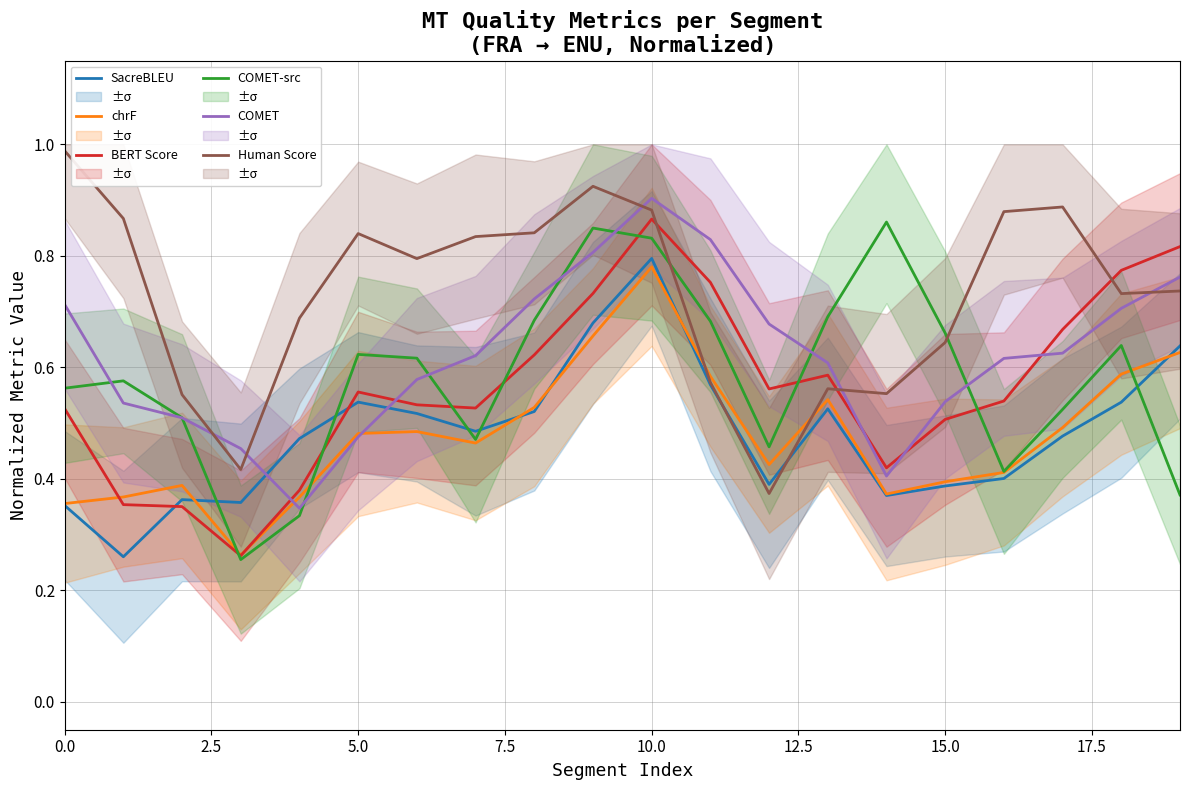

The chrF series shows 0.2 at 16. True or false?

False